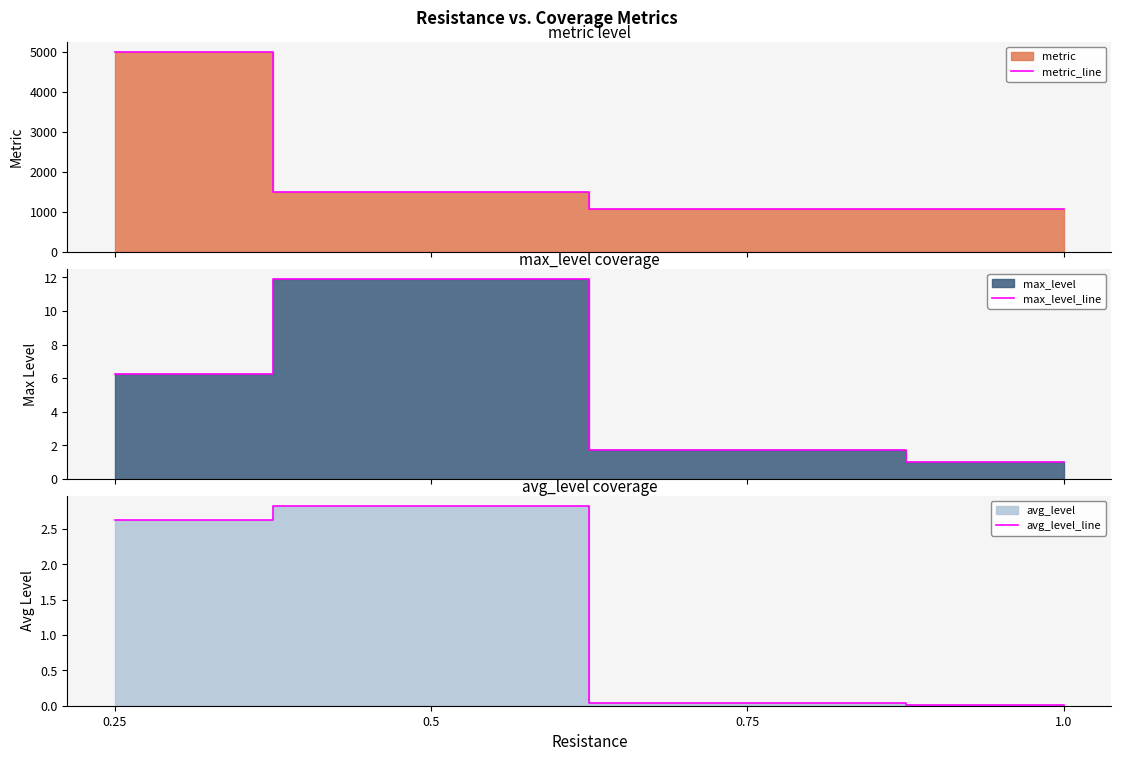

Is the value of max_level_line at 1.0 greater than the value of metric_line at 0.5?

No